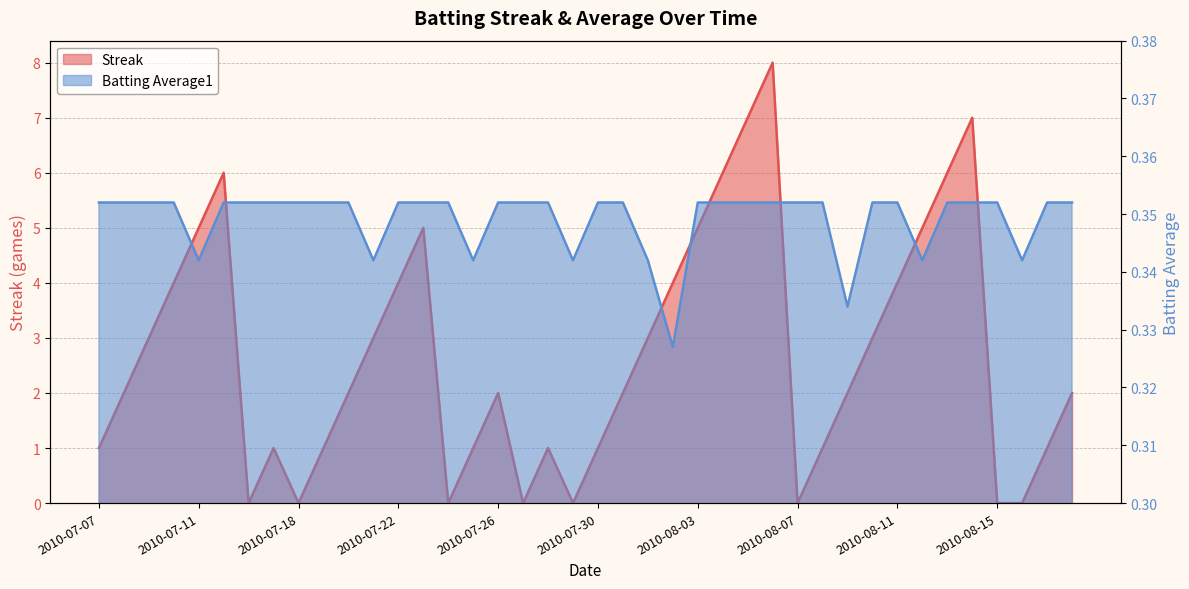

True or false: Streak has a value of 1.6 at 2010-08-10.

False